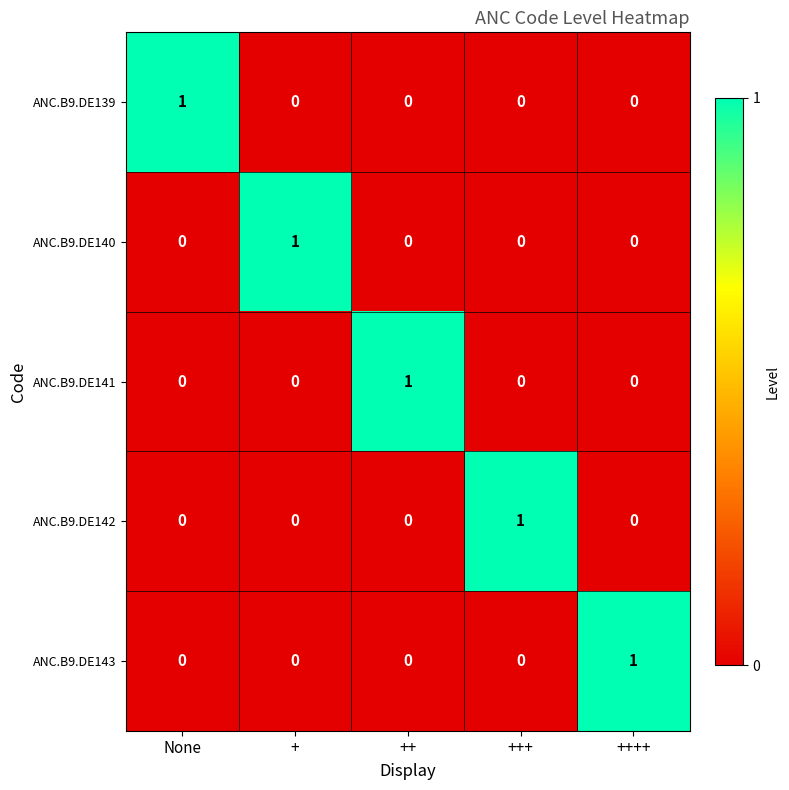

Count the ANC.B9.DE140 values in the range 0 to 1.

5